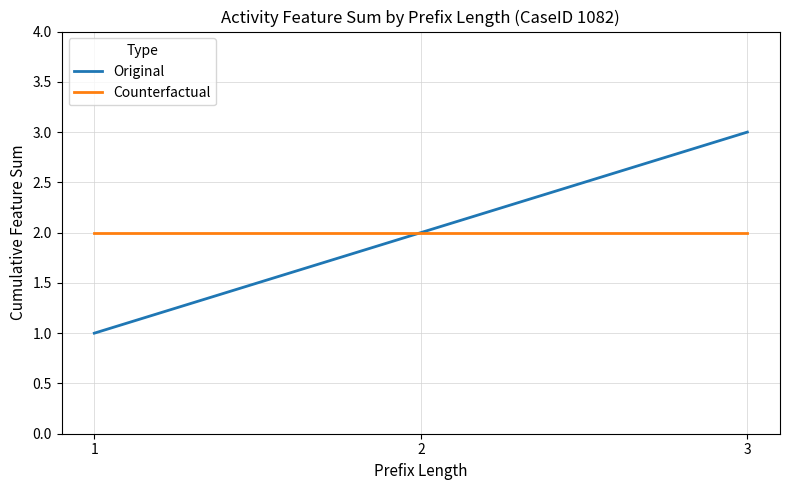

List the series in order of their peak value, lowest first.

Counterfactual, Original